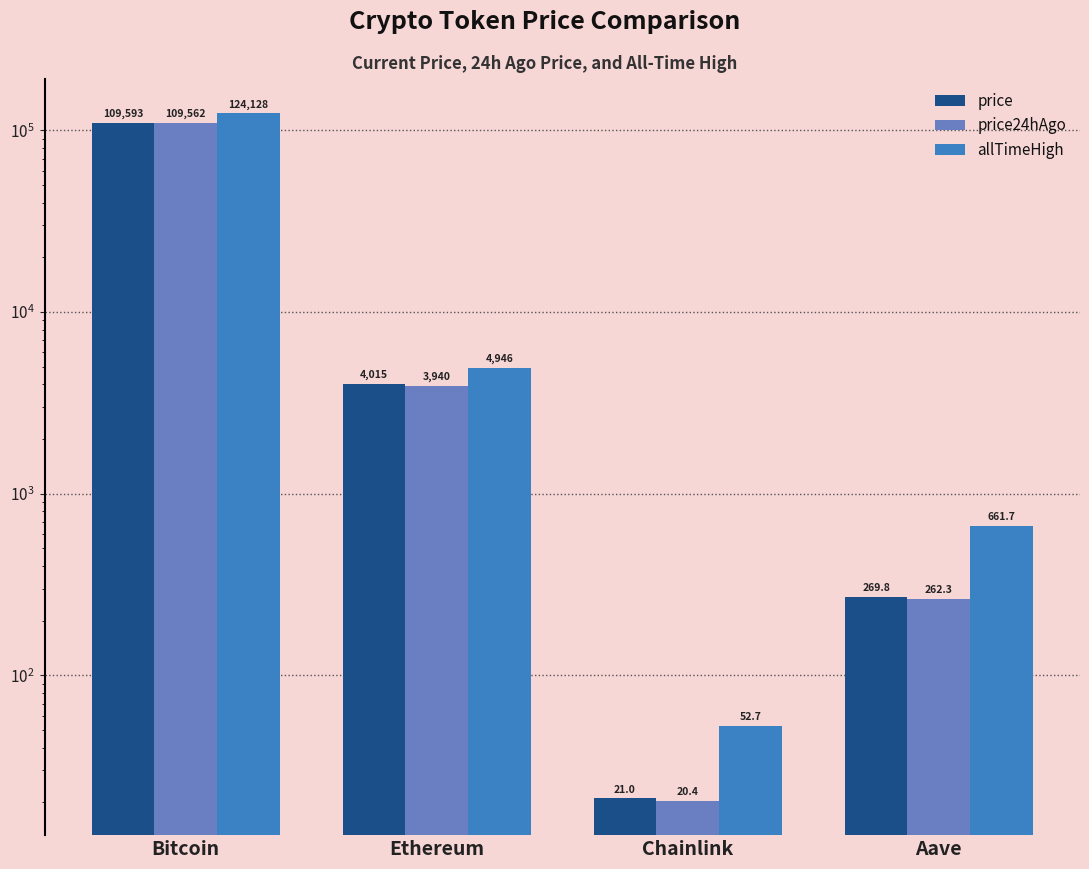

Rank the series at Ethereum from lowest to highest value.

price24hAgo, price, allTimeHigh